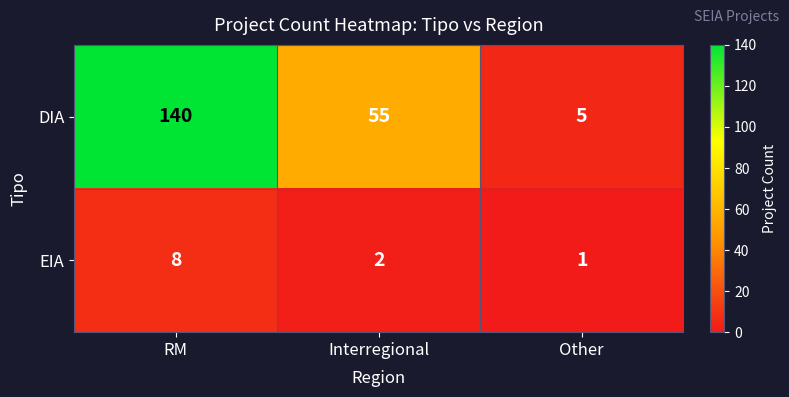

How many series are shown in this chart?

2